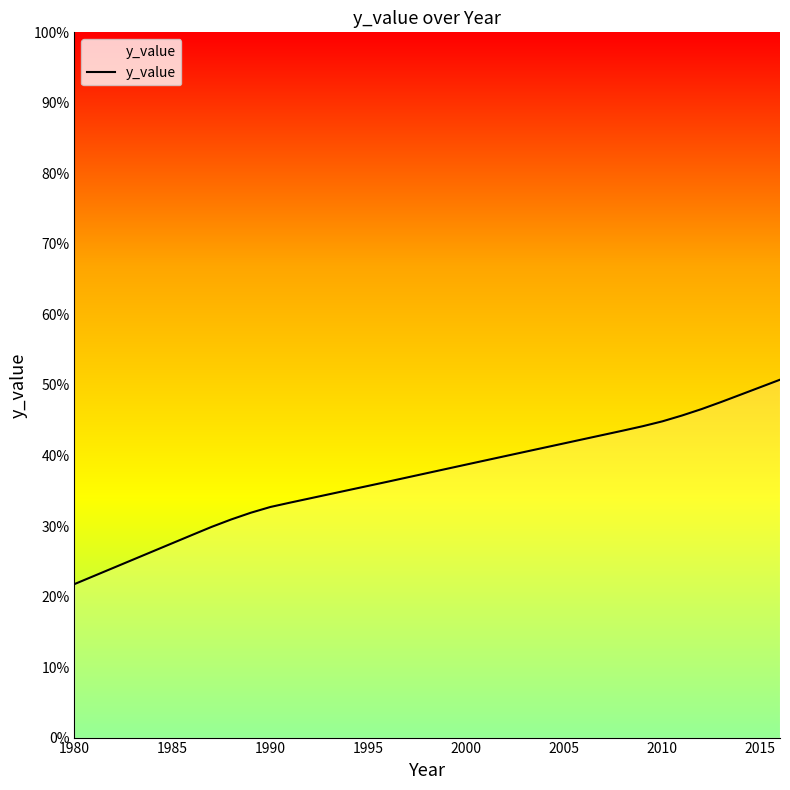

What is the difference between the maximum and minimum values?

29.0